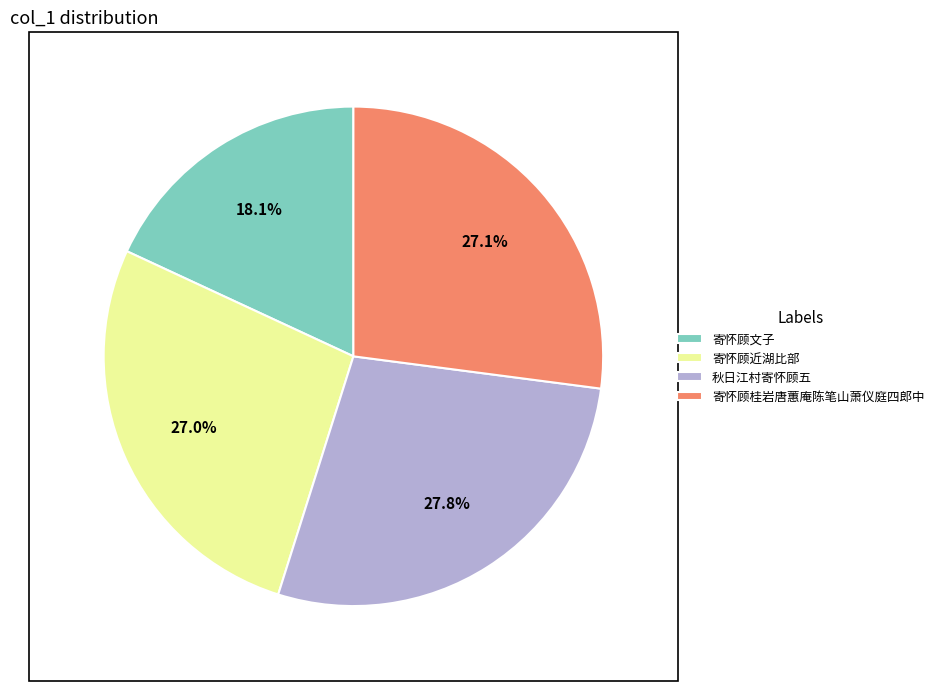

Does any single category account for the majority?

No